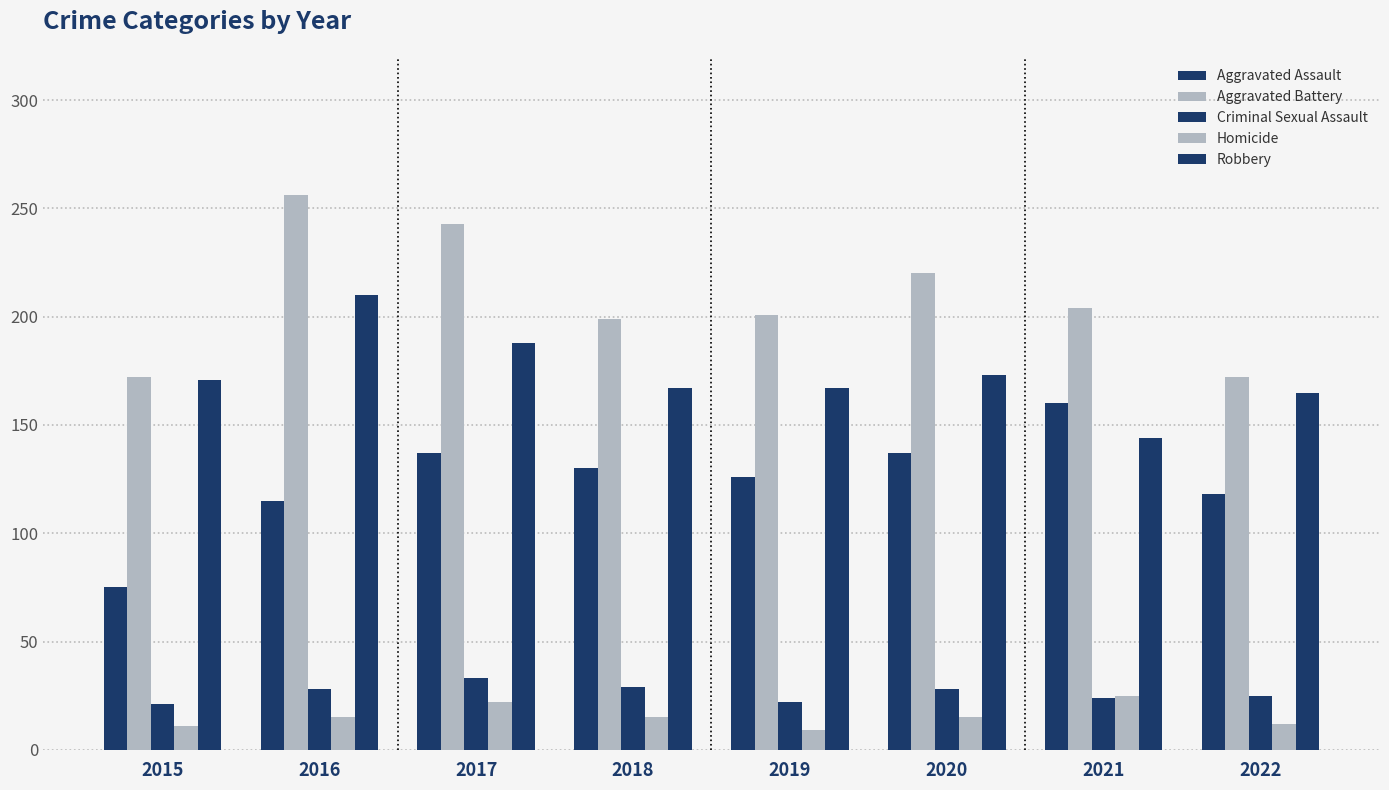

True or false: Aggravated Assault has a value of 160 at 2021.

True